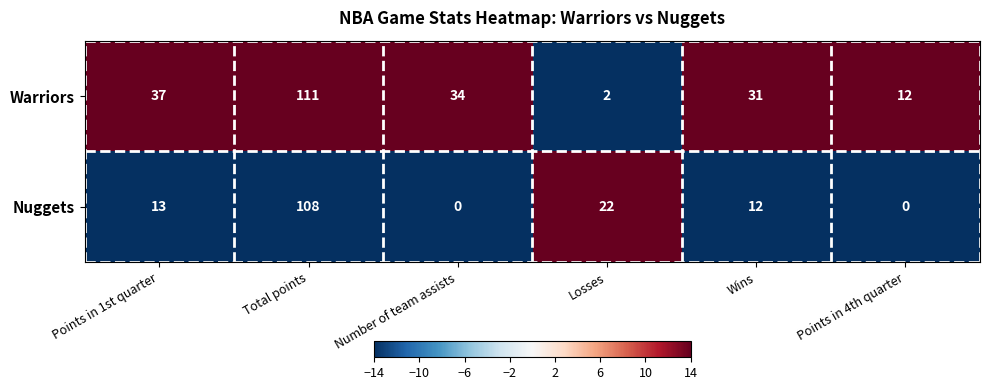

What is the greatest value displayed?

111